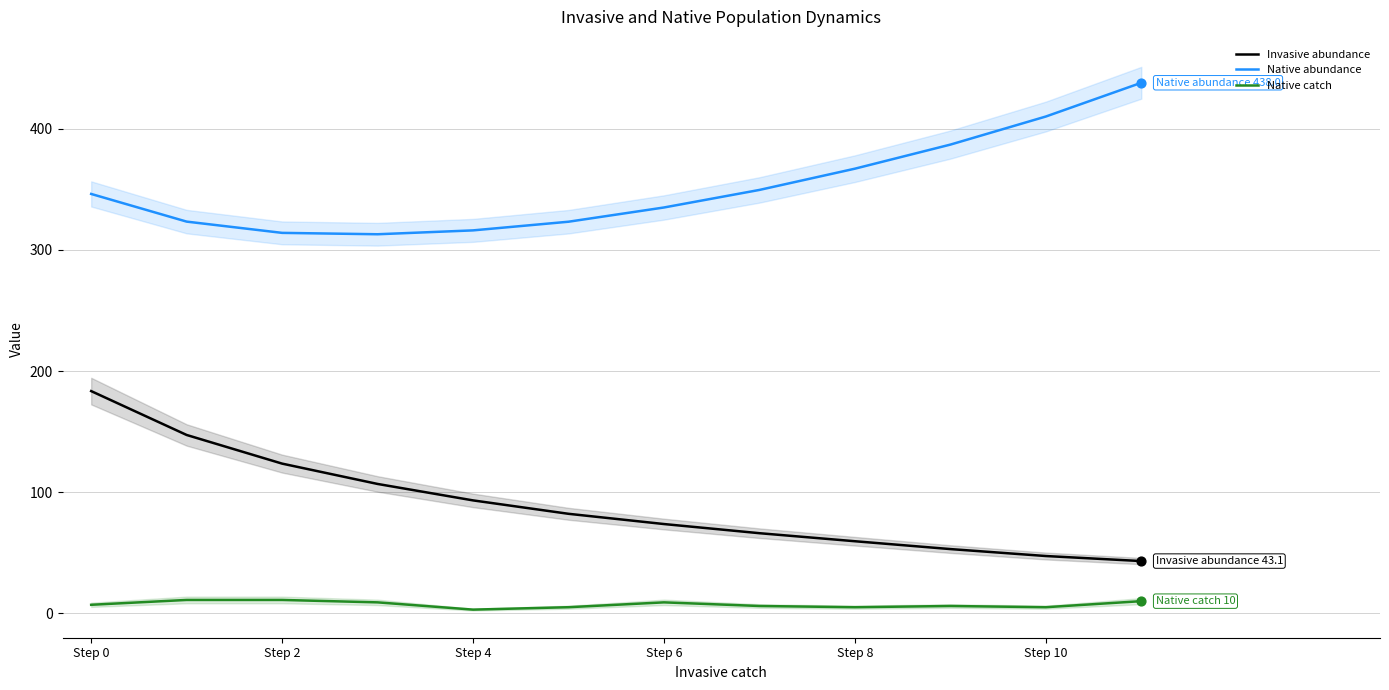

Is the value of Native abundance at Step 6 greater than the value of Native catch at Step 10?

Yes